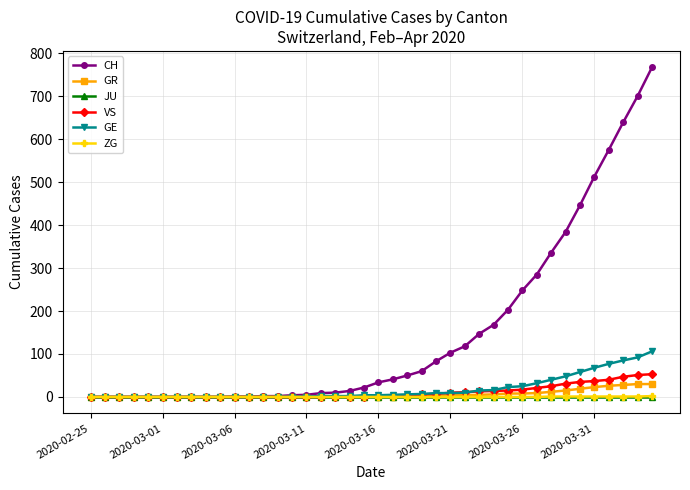

Which series has the widest spread of values?

CH